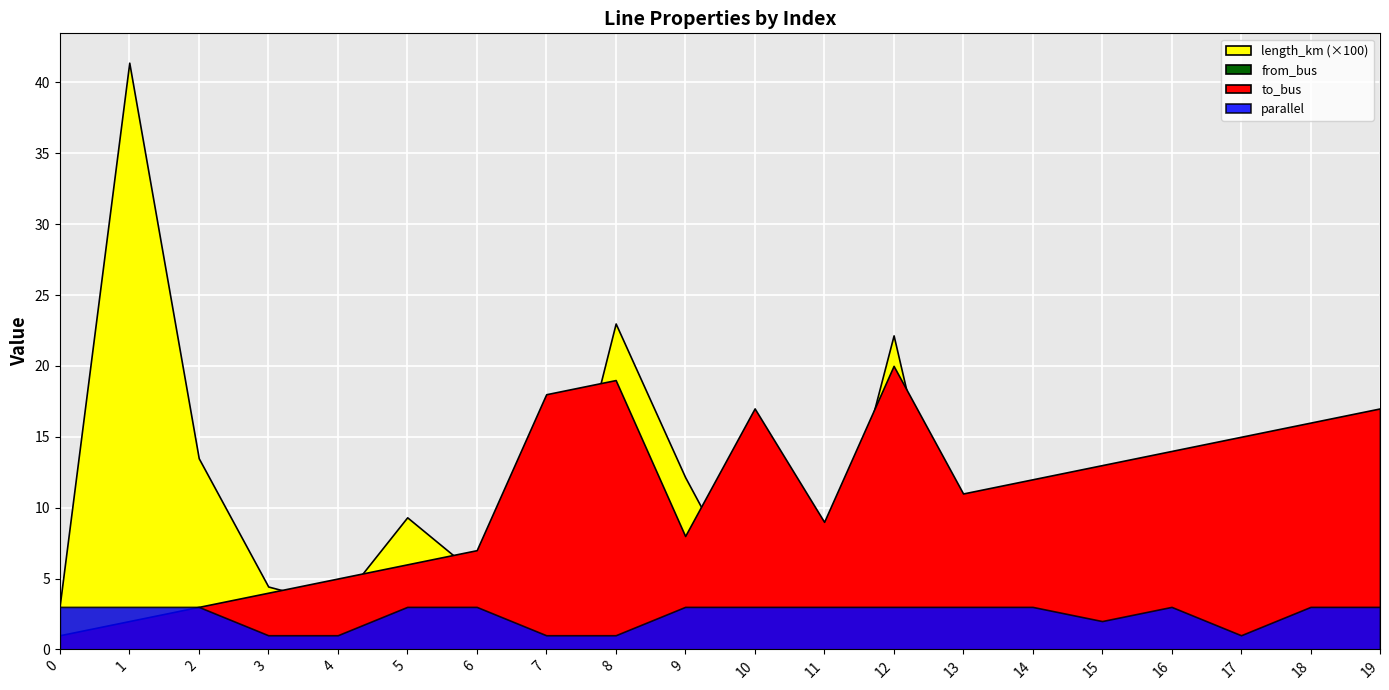

What is the minimum value for to_bus?

1.0